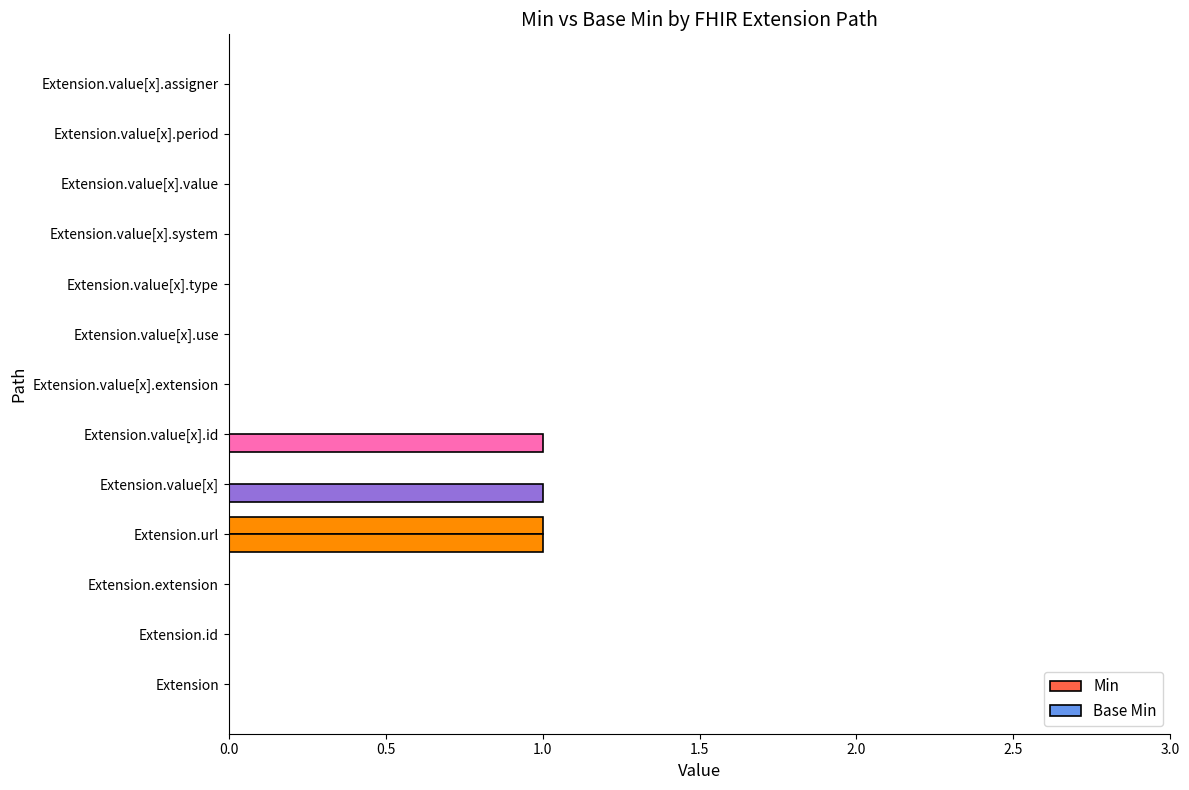

Reading left to right, list all the values displayed in this chart.

Min: 0	0	0	1	0	0	0	0	0	0	0	0	0
Base Min: 0	0	0	1	1	1	0	0	0	0	0	0	0